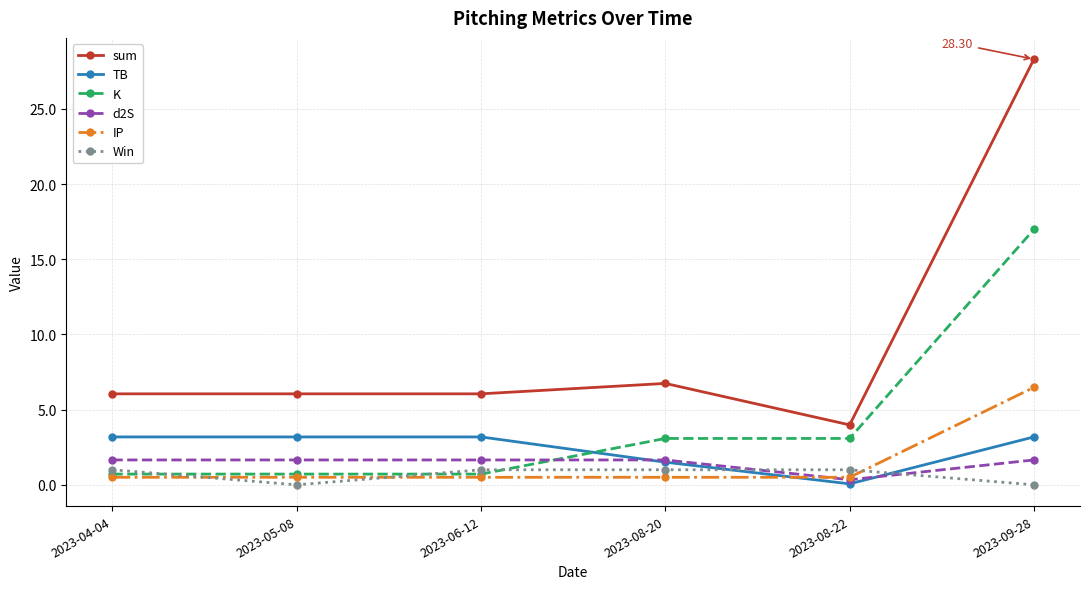

How many d2S values are between 1 and 2?

5